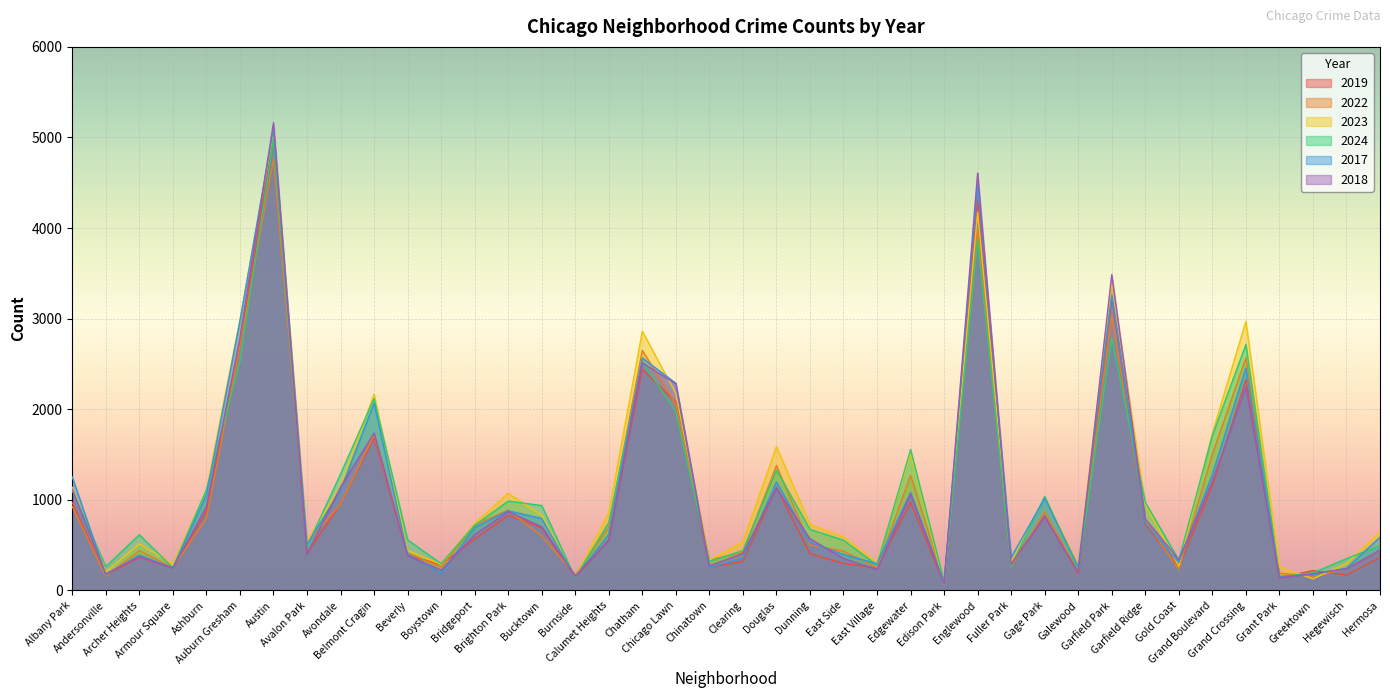

What is the greatest value displayed?

5163